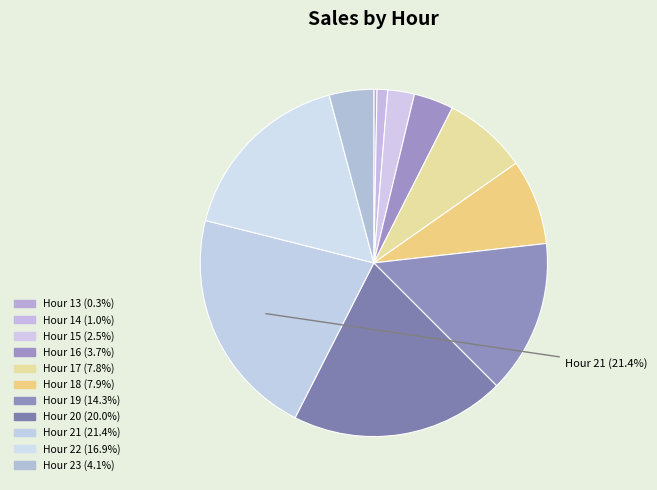

What is the smallest slice in the pie chart?

13